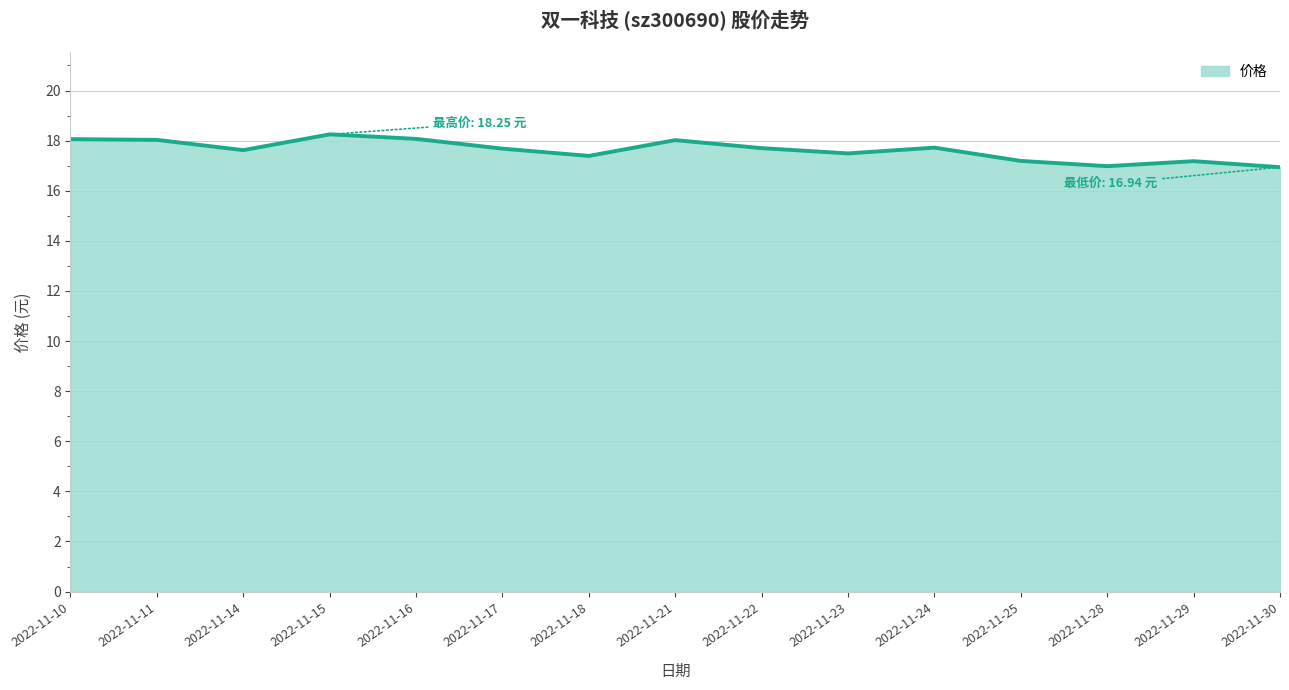

What is the ratio of the value at 2022-11-30 to the value at 2022-11-22?

1.0